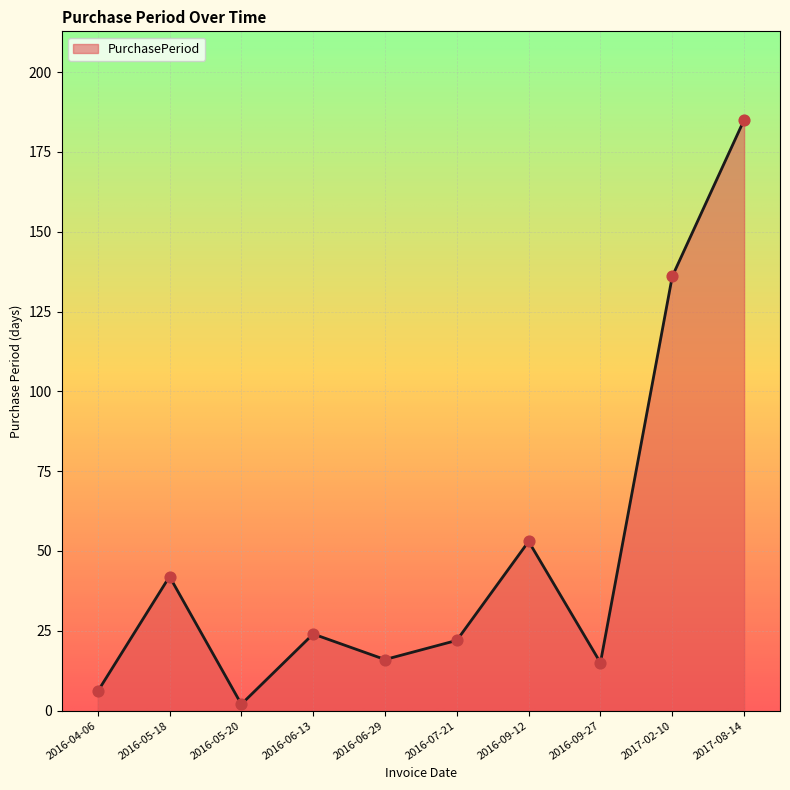

What is the change in value from 2016-07-21 to 2016-09-12?

+31